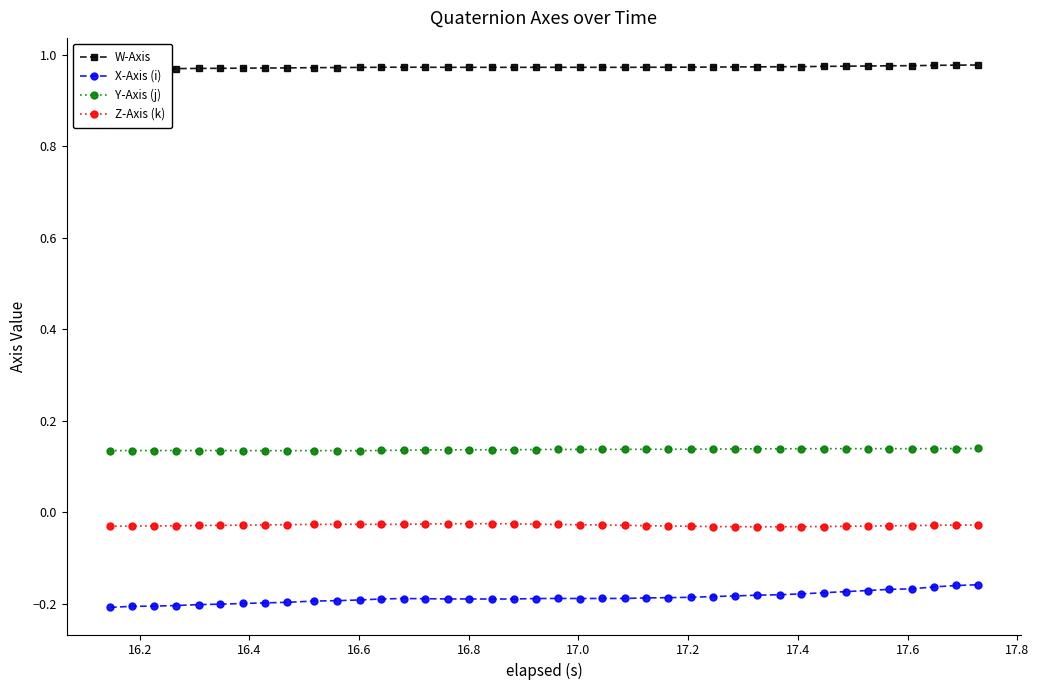

True or false: W-Axis and Y-Axis (j) intersect in this chart.

False